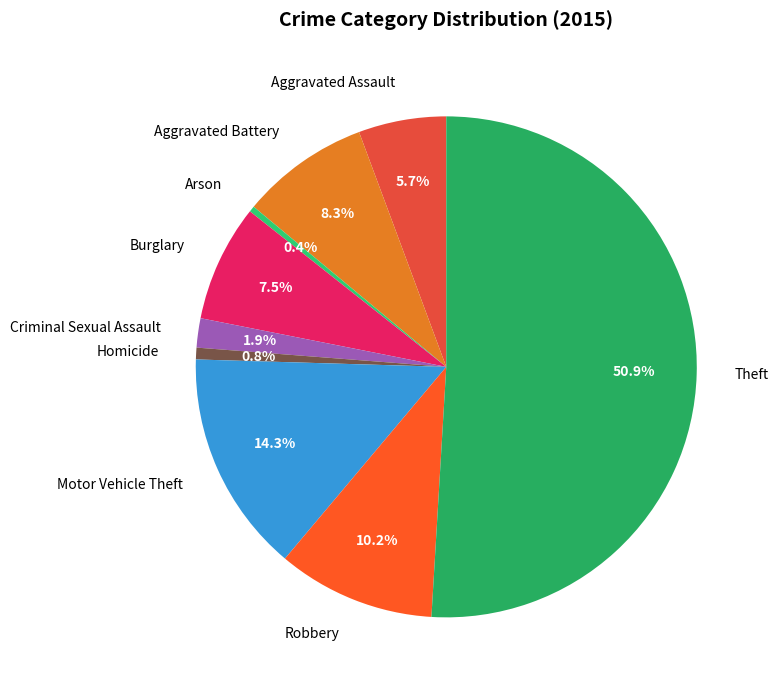

How many slices are in this pie chart?

9